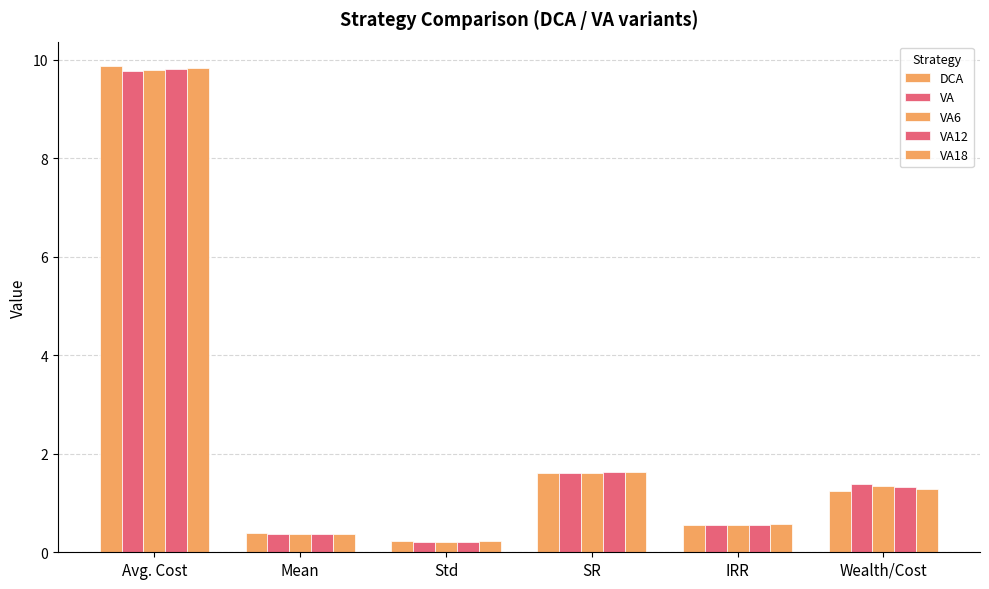

The DCA series shows 9.9 at Avg. Cost. True or false?

True